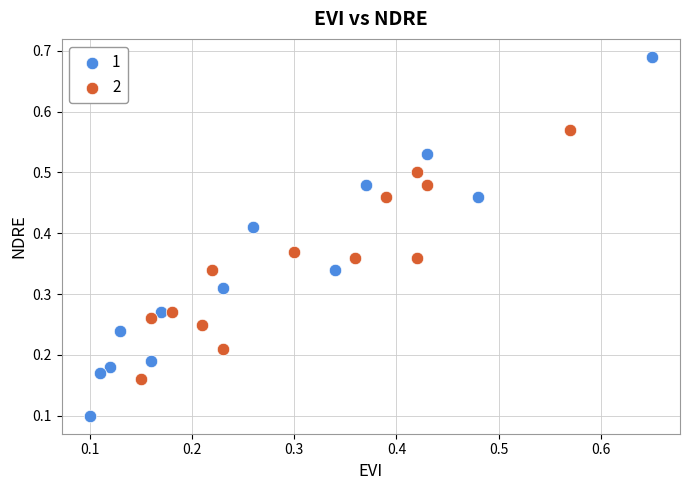

What are all the series names shown in the legend?

1, 2